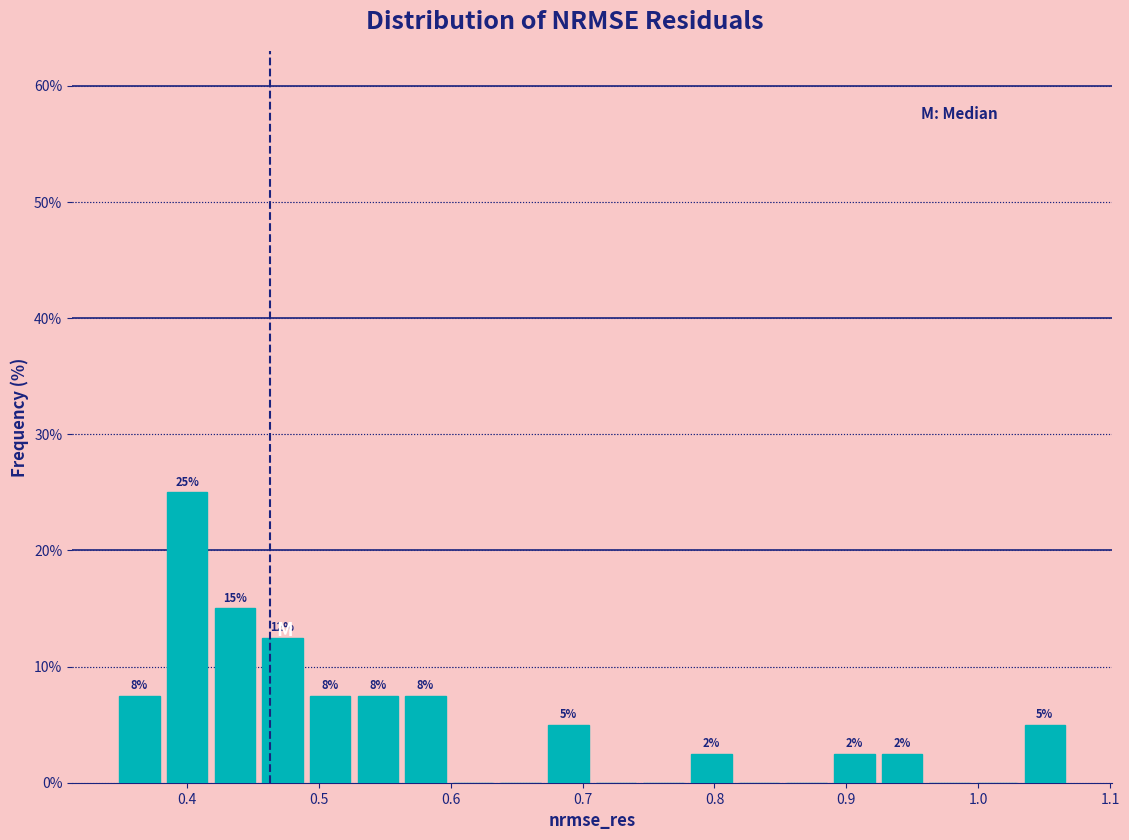

Read against the x-axis, roughly where is the centre of the tallest bar?

0.40